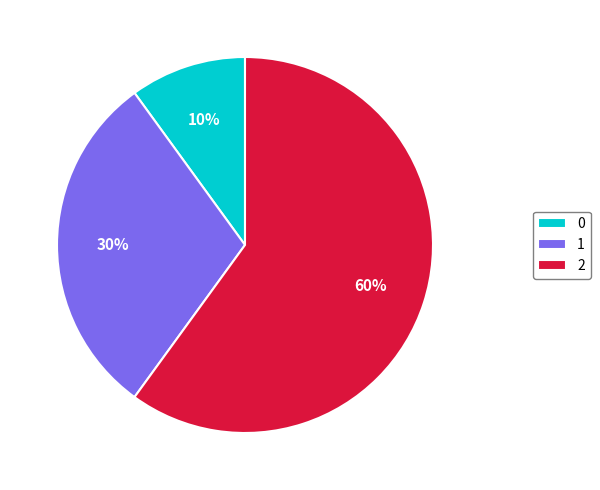

Approximately how many times larger is the value at 0 compared to 1?

0.3